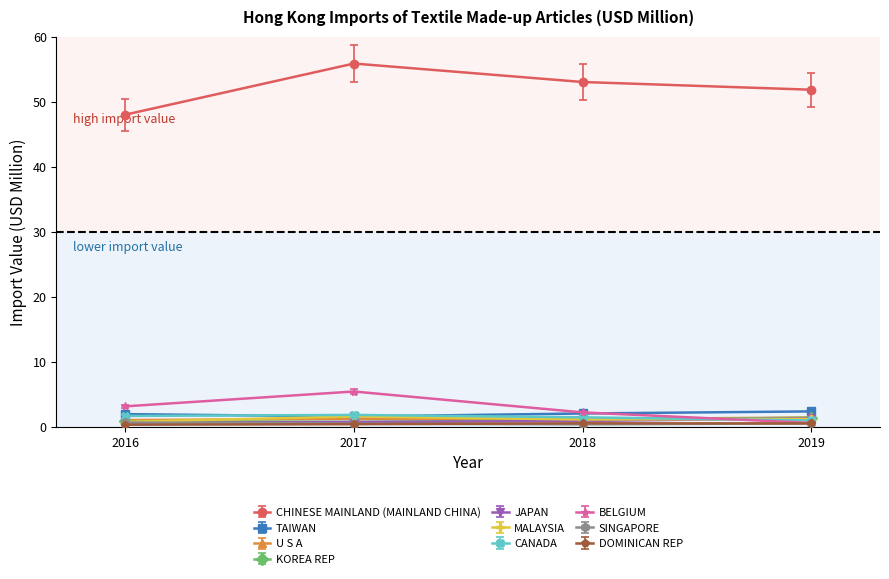

How many lines are shown in the chart?

10